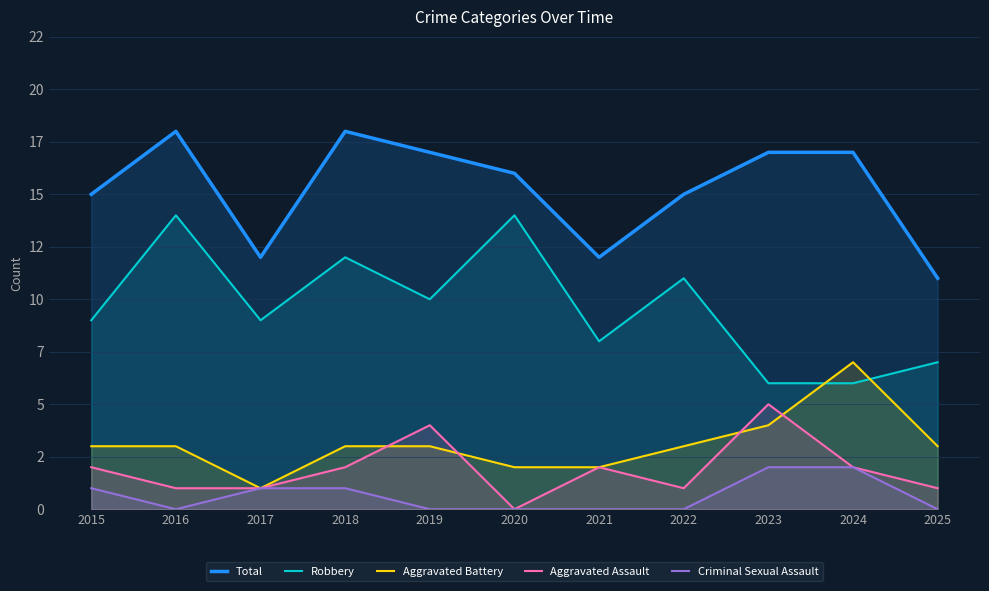

What is the value of the Total point at the 3rd from the left?

12